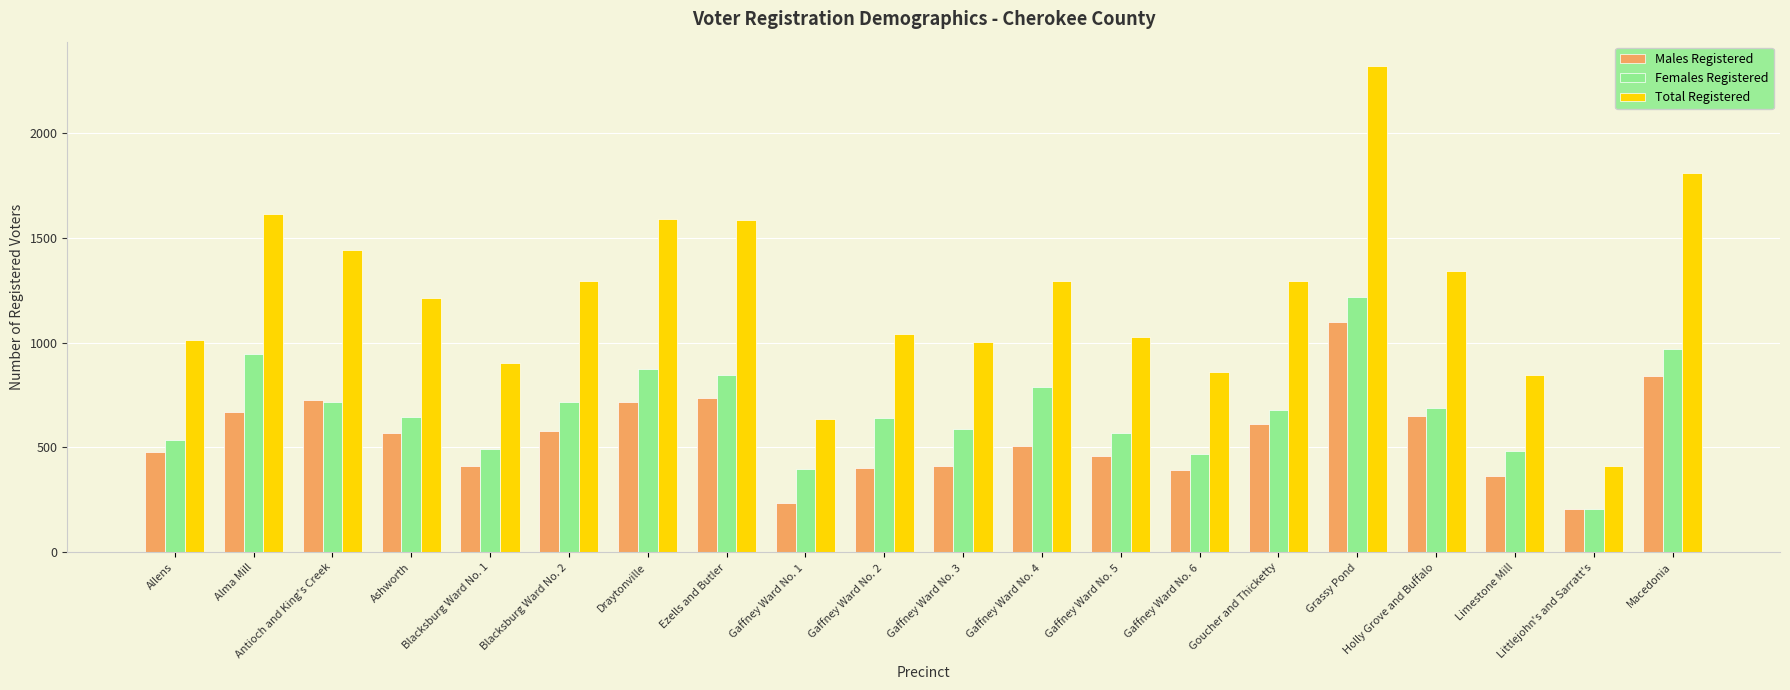

Which series has the largest range (max minus min)?

Total Registered